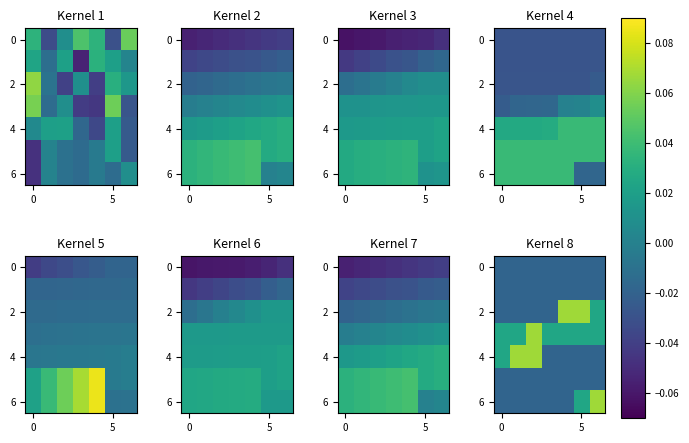

The row_4 series shows -0.0 at 4. True or false?

False